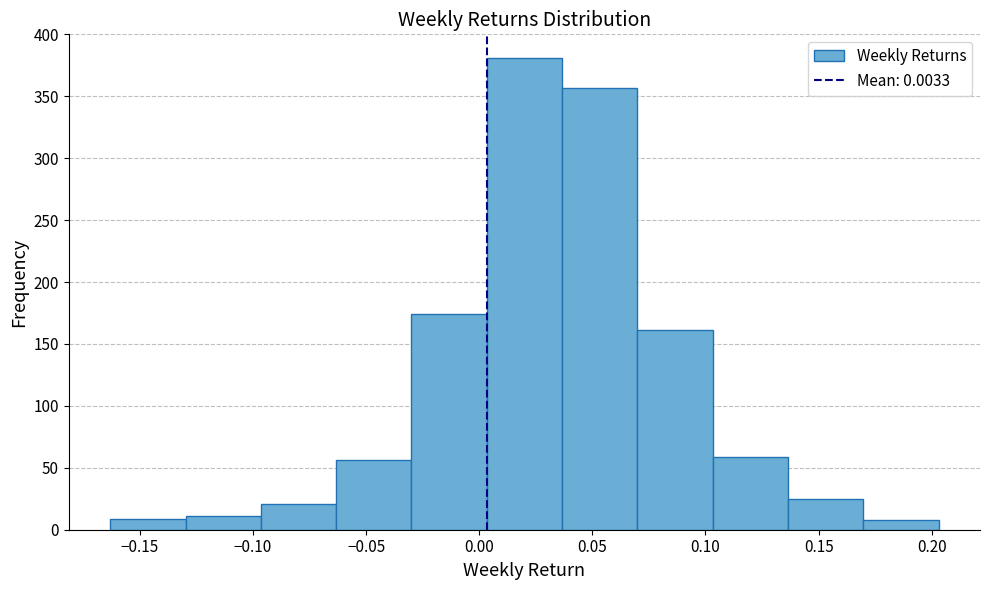

What is the height of the bar covering -0.165 to -0.130 on the x-axis? Neither the bar edges nor the heights are printed on the chart, so give them approximately, as read against the axes.

10